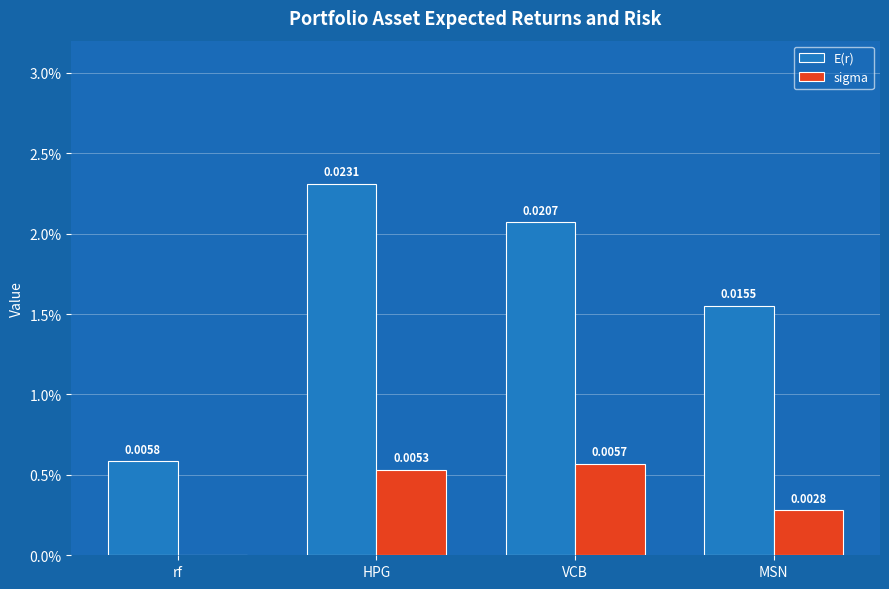

Which series has the widest spread of values?

E(r)